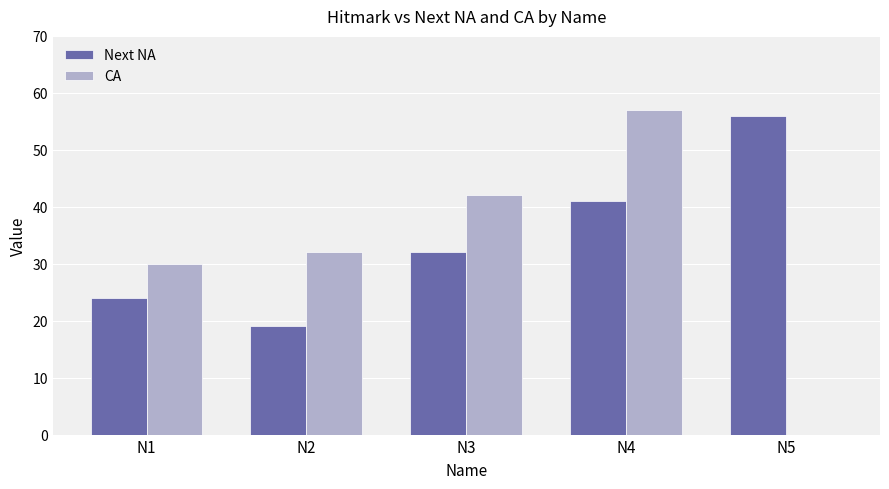

What is the sum of the Next NA values at N3 and N2?

51